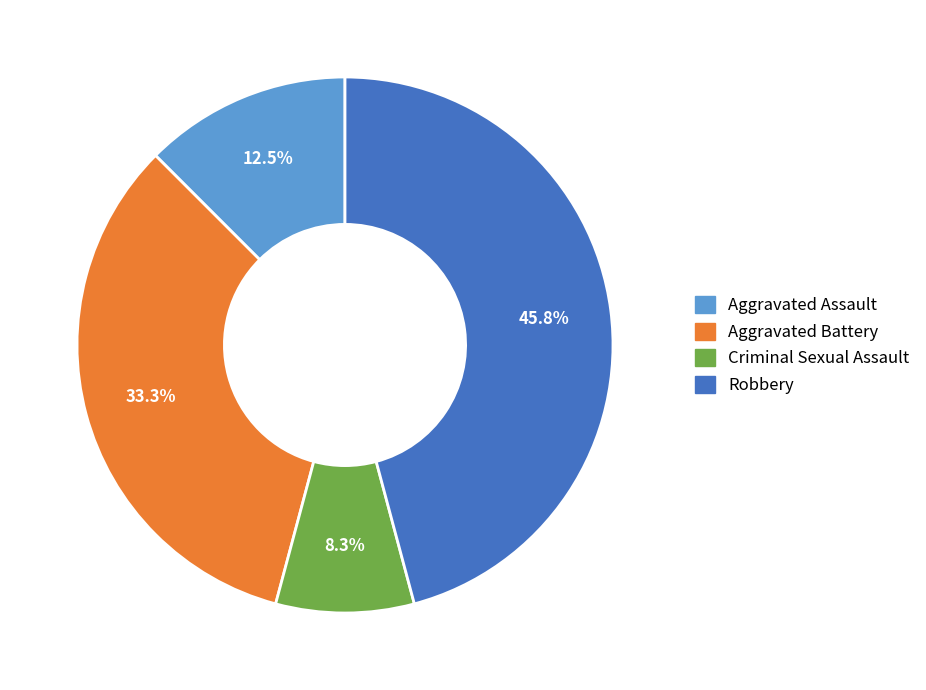

To the nearest percent, what is the average slice percentage?

25%